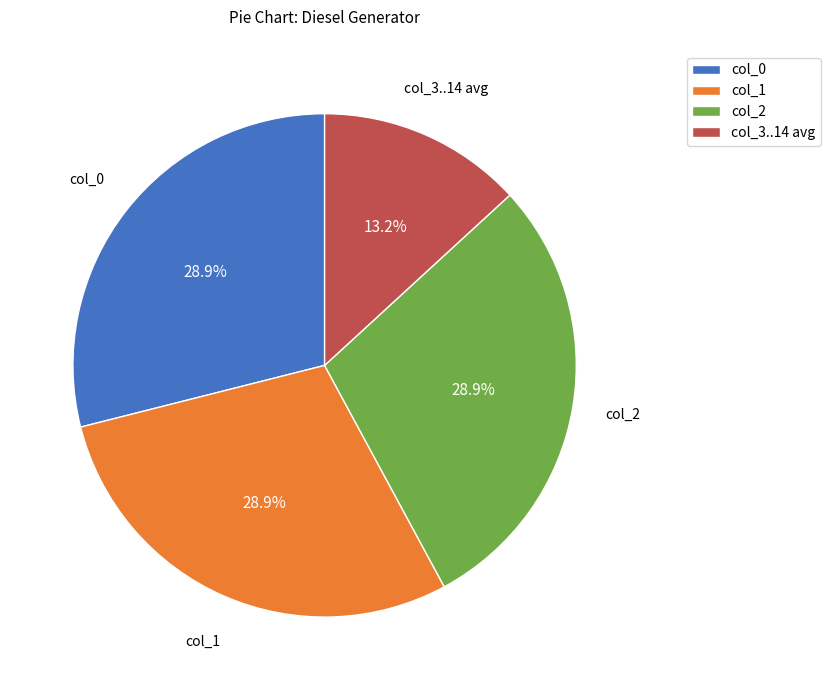

Count the number of slices in the pie.

4